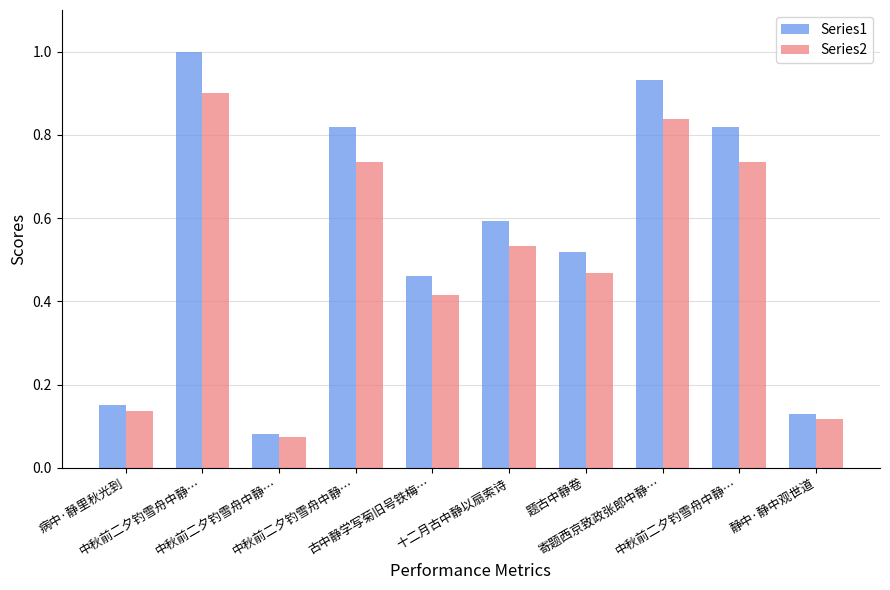

The value of Series2 at 中秋前二夕钓雪舟中静… is 0.0. True or false?

False